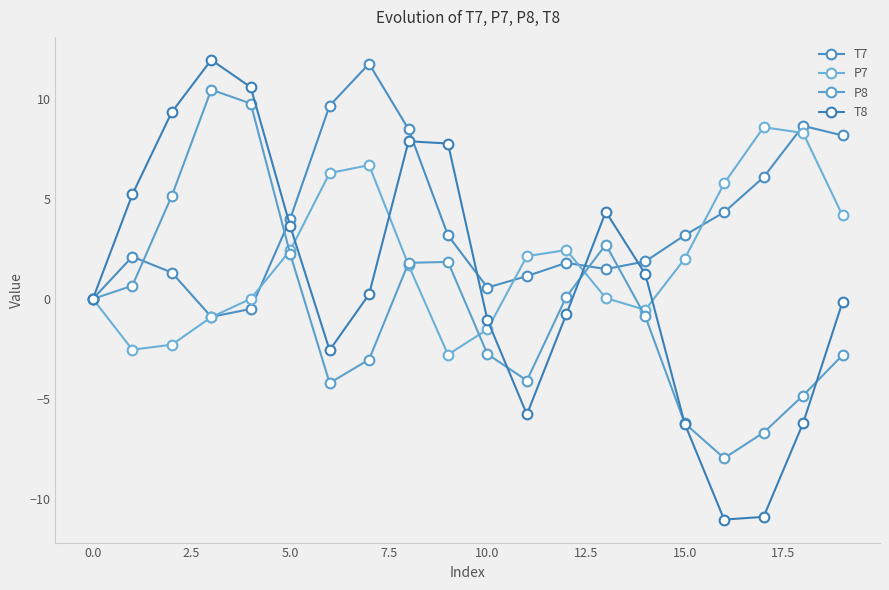

What is the average value of the P8 series?

-0.4